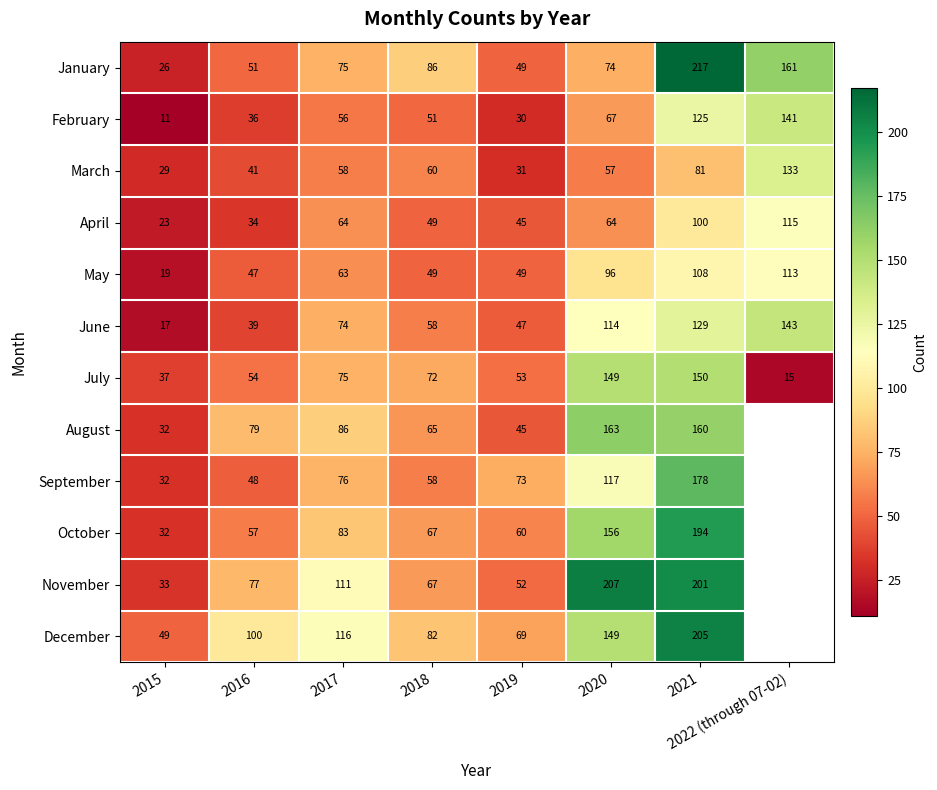

What is the difference between the January values at 2020 and 2016?

23